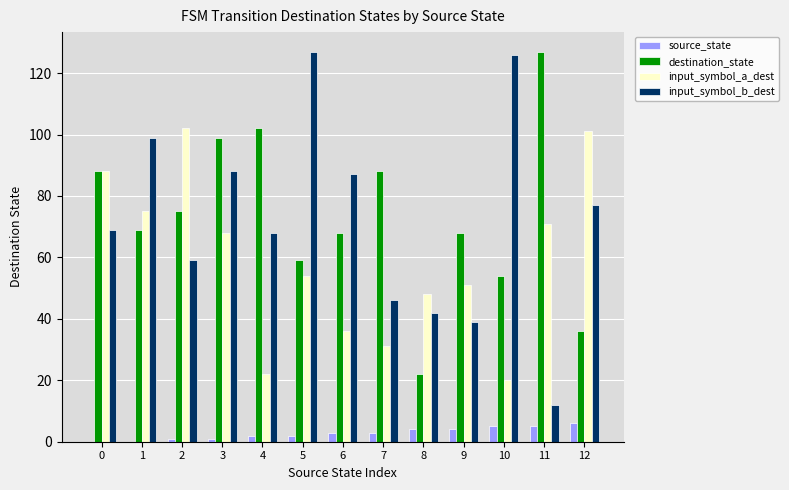

Reading left to right, list all the values displayed in this chart.

source_state: 0	0	1	1	2	2	3	3	4	4	5	5	6
destination_state: 88	69	75	99	102	59	68	88	22	68	54	127	36
input_symbol_a_dest: 88	75	102	68	22	54	36	31	48	51	20	71	101
input_symbol_b_dest: 69	99	59	88	68	127	87	46	42	39	126	12	77